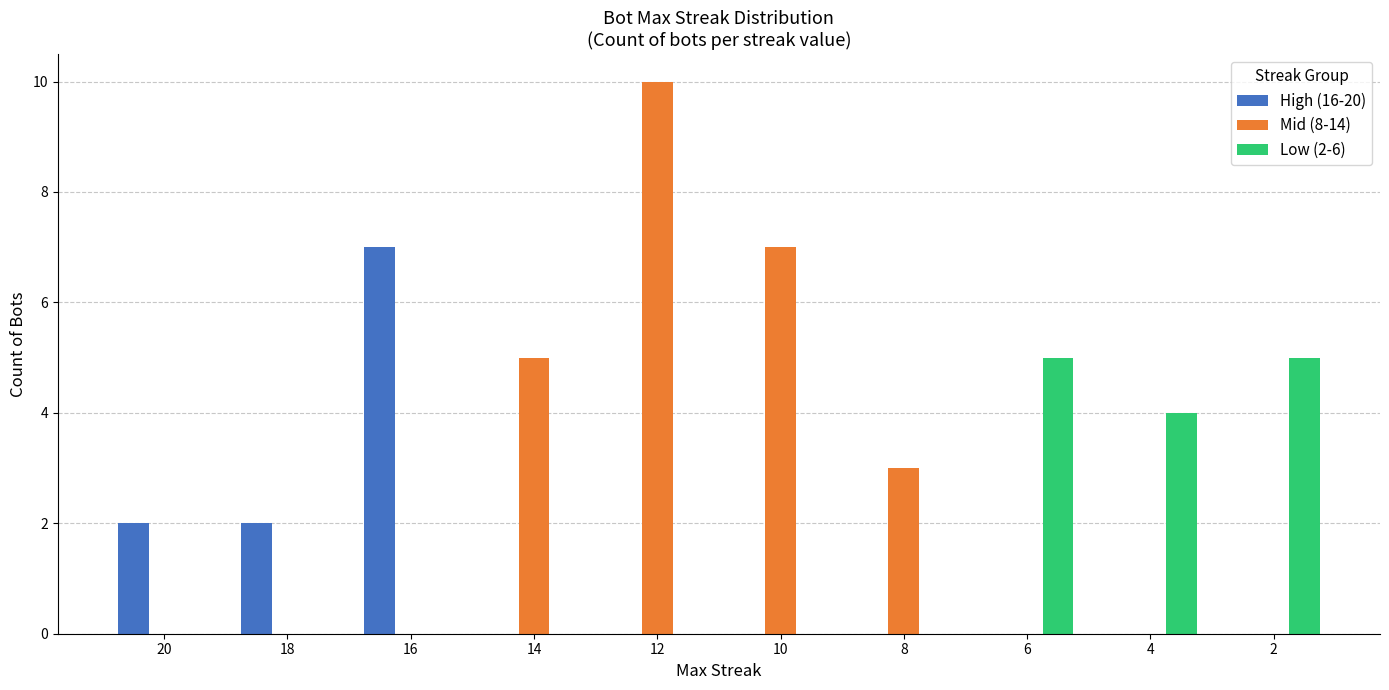

What are all the series names shown in the legend?

High (16-20), Mid (8-14), Low (2-6)